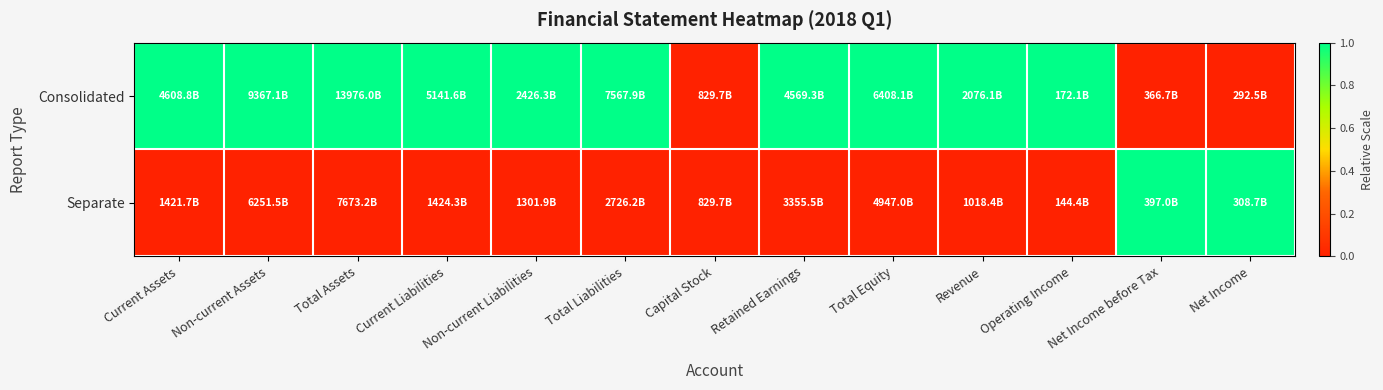

Which category has the highest value across all series?

Current Assets